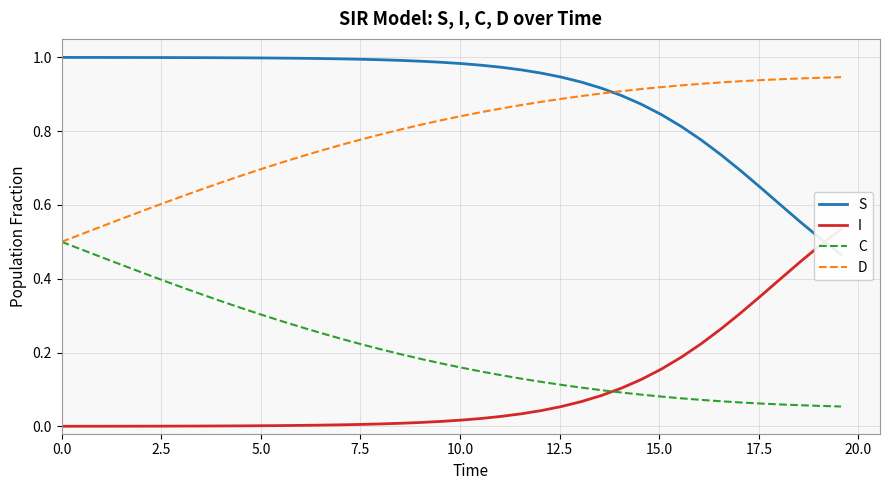

What position from the left is 0.0?

1